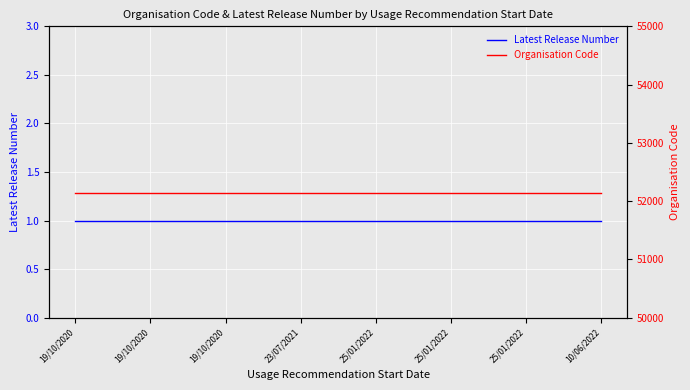

True or false: Organisation Code has more than 2 interior local peaks.

False